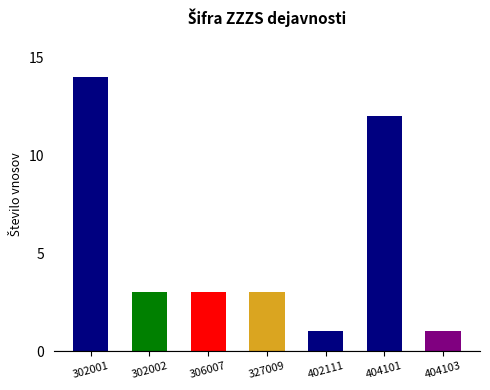

Reading left to right, transcribe all the data shown in this chart.

302001=14	302002=3	306007=3	327009=3	402111=1	404101=12	404103=1